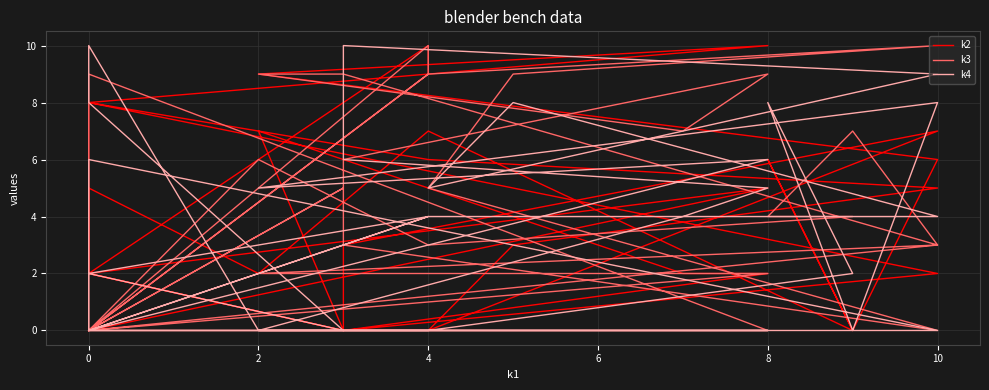

In k2, how many points are higher than both neighbors (excluding endpoints)?

9